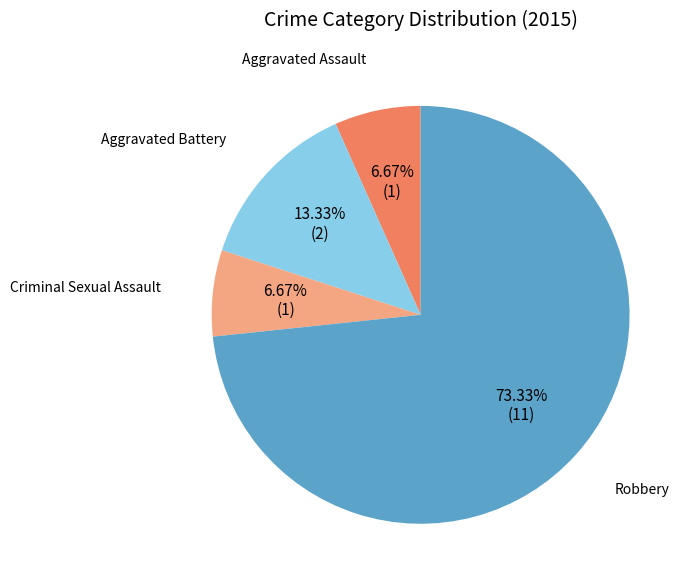

Count the number of slices in the pie.

4